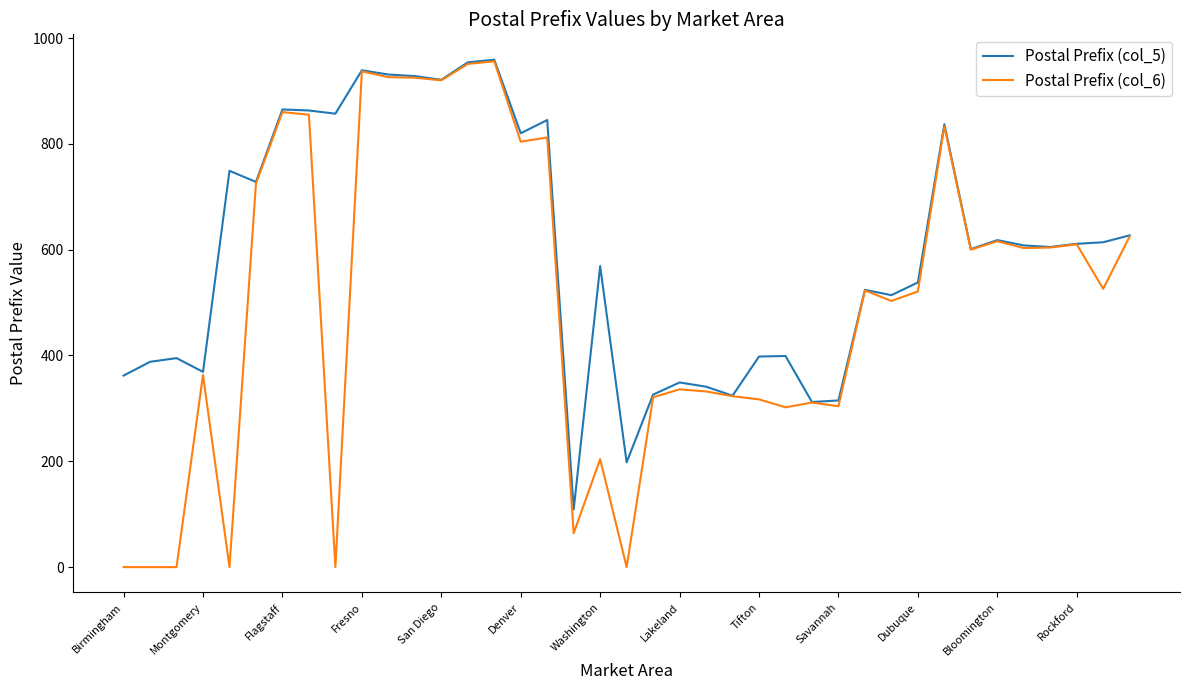

What is the difference between the maximum and minimum values in the Postal Prefix (col_5) series?

850